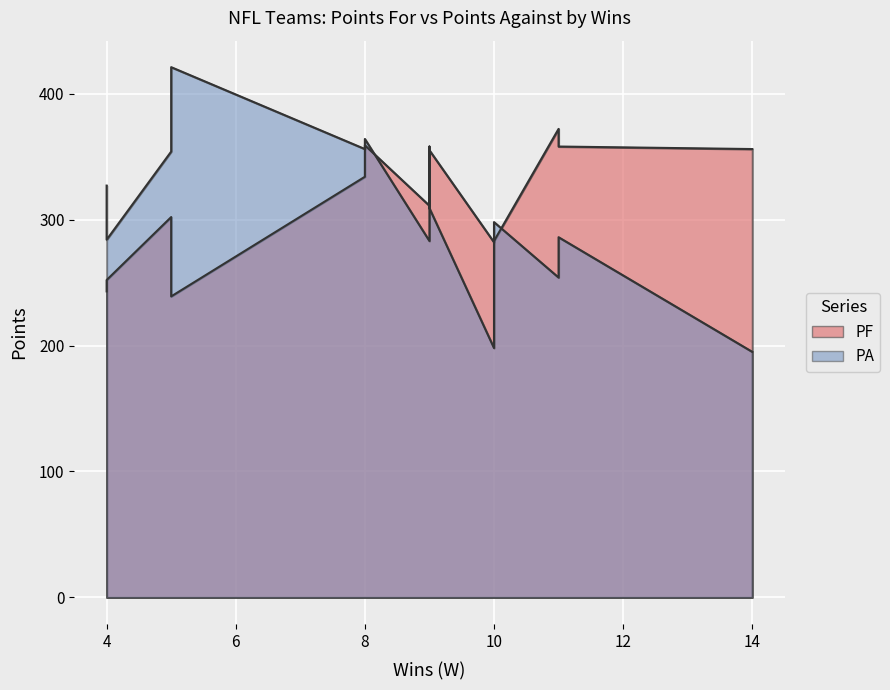

What is the difference between the maximum and second lowest values in the PA series?

223